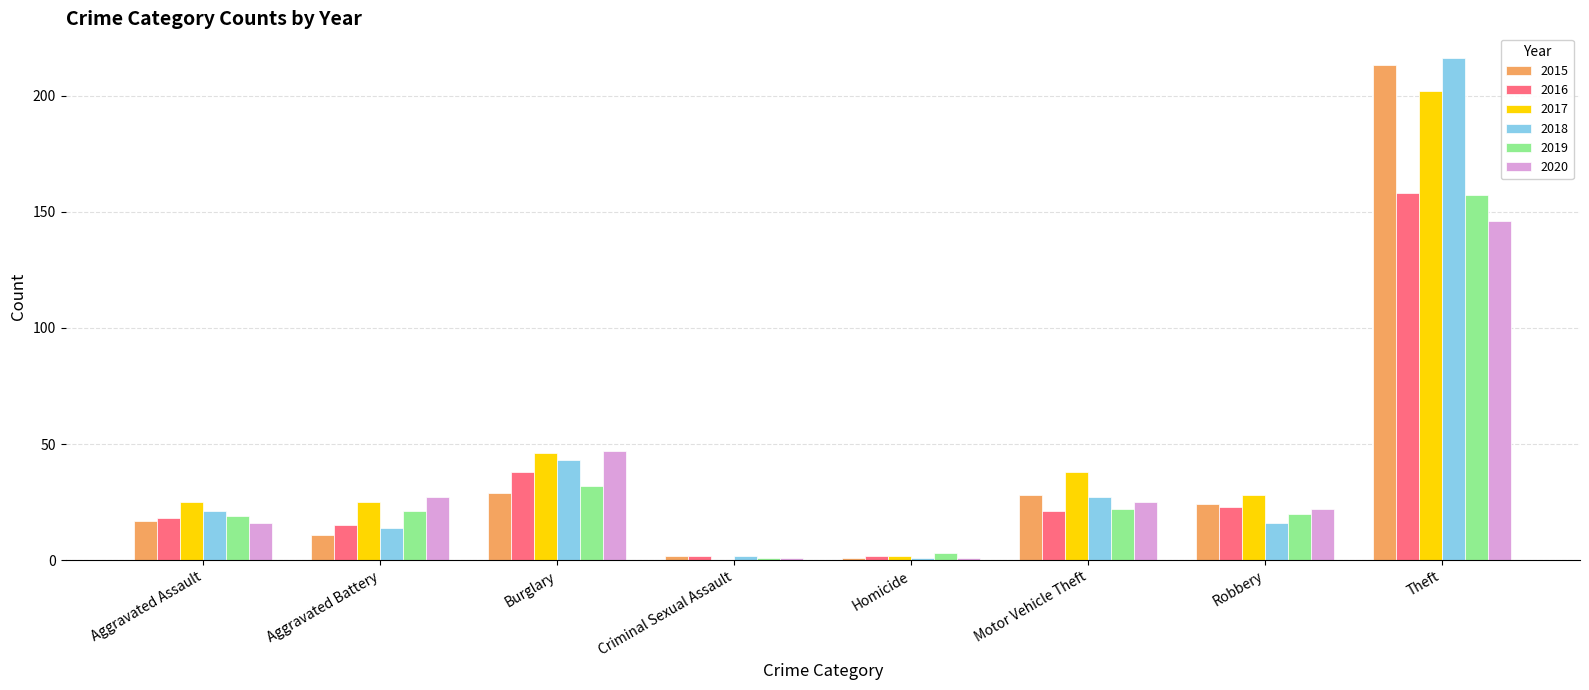

The value of 2017 at Criminal Sexual Assault is -125. True or false?

False